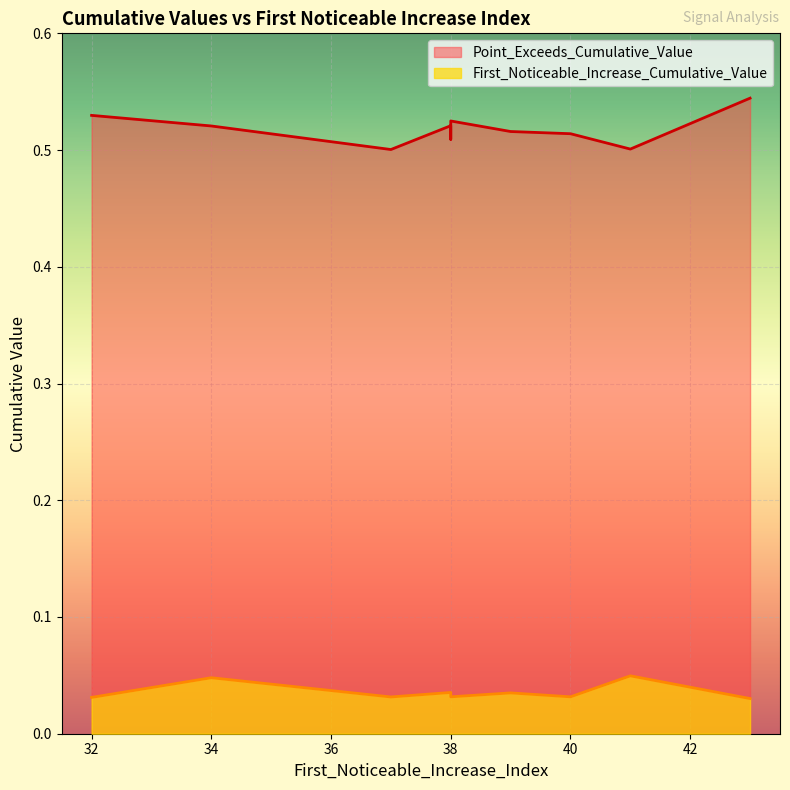

Which series changed the most between 34 and 40?

First_Noticeable_Increase_Cumulative_Value